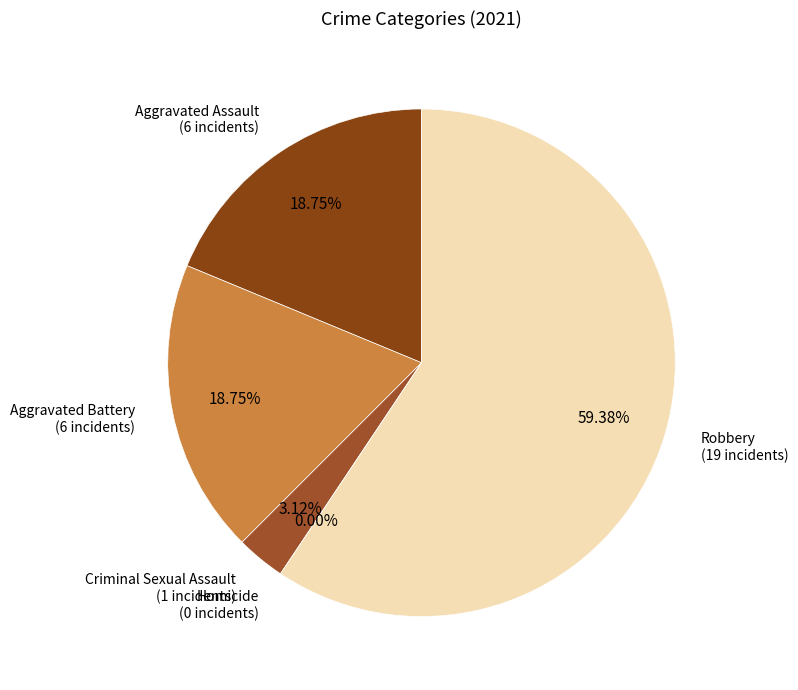

Does Aggravated Assault account for over 50% of the chart?

No